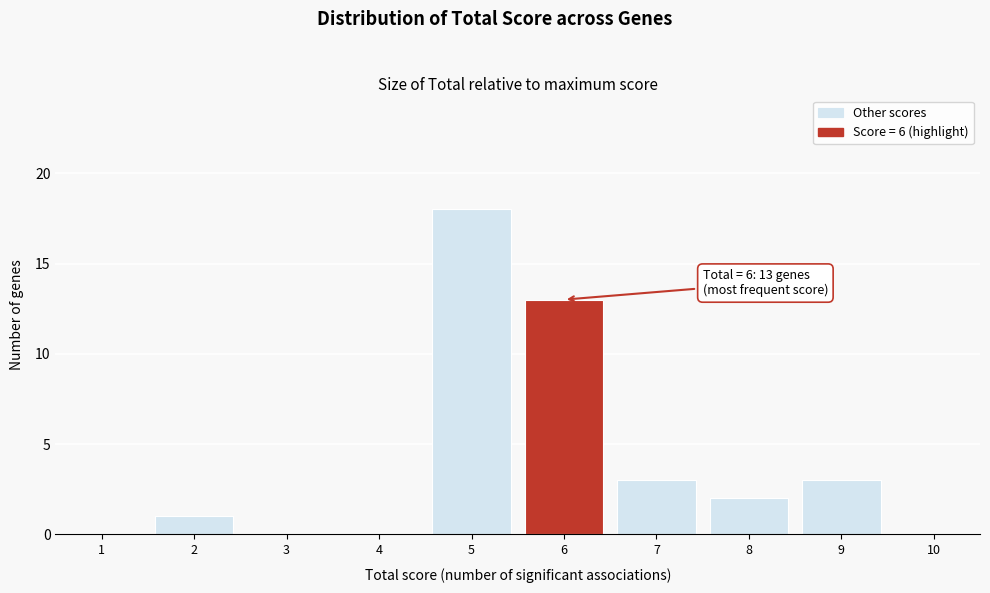

Over which range of the x-axis is the bar tallest?

4.5 to 5.5